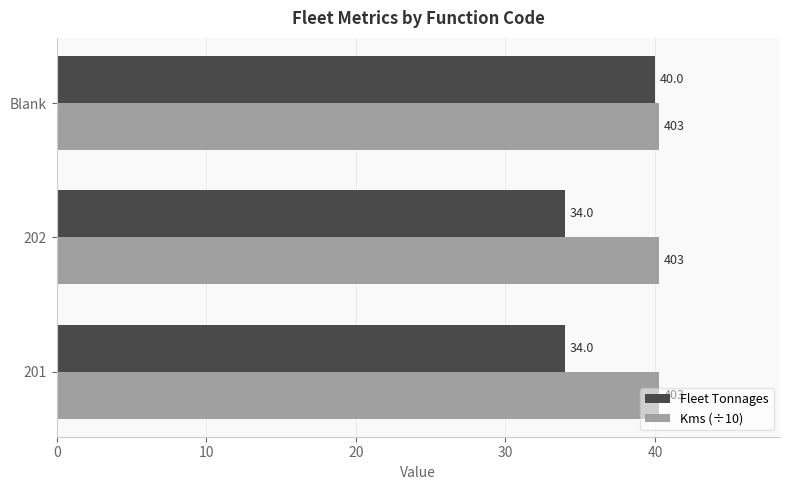

At 201, list the series in order from smallest to largest.

Fleet Tonnages, Kms (÷10)